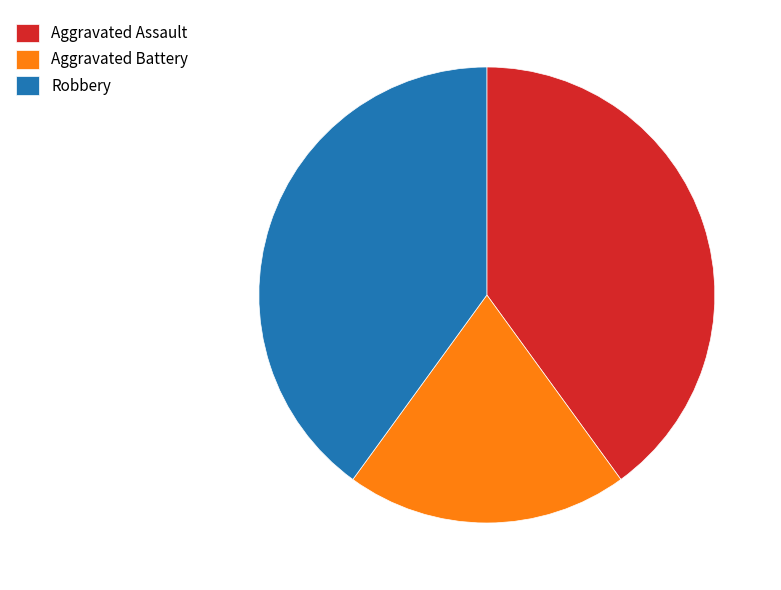

Does Aggravated Battery represent more than half of the total?

No